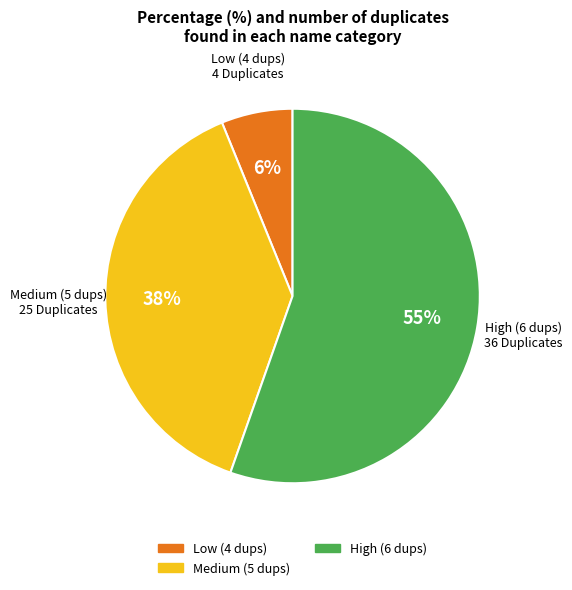

To the nearest percent, what is the average slice percentage?

33%